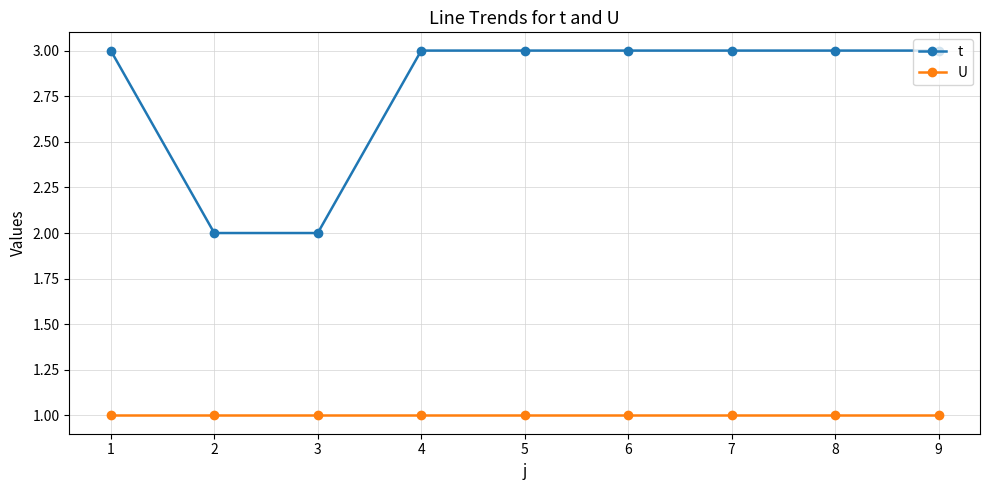

What is the total value across all series at 7?

4